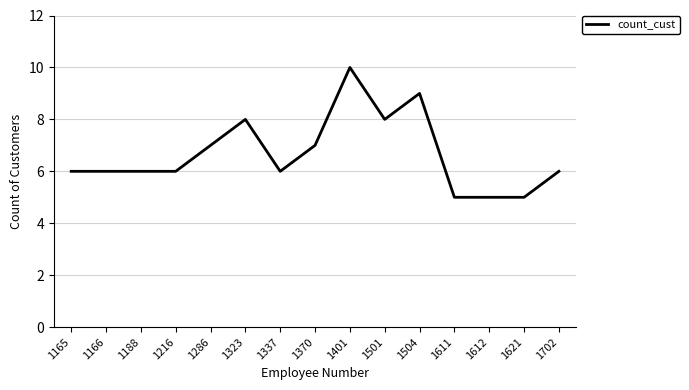

At which category does the chart reach its peak across all series?

1401